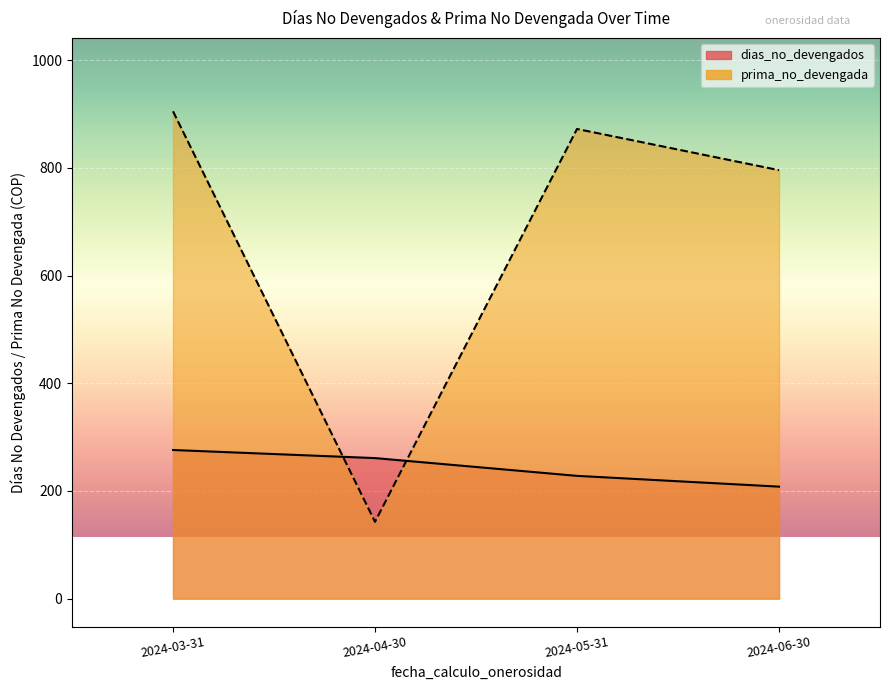

After their last crossing, which series has the higher values: prima_no_devengada or dias_no_devengados?

prima_no_devengada